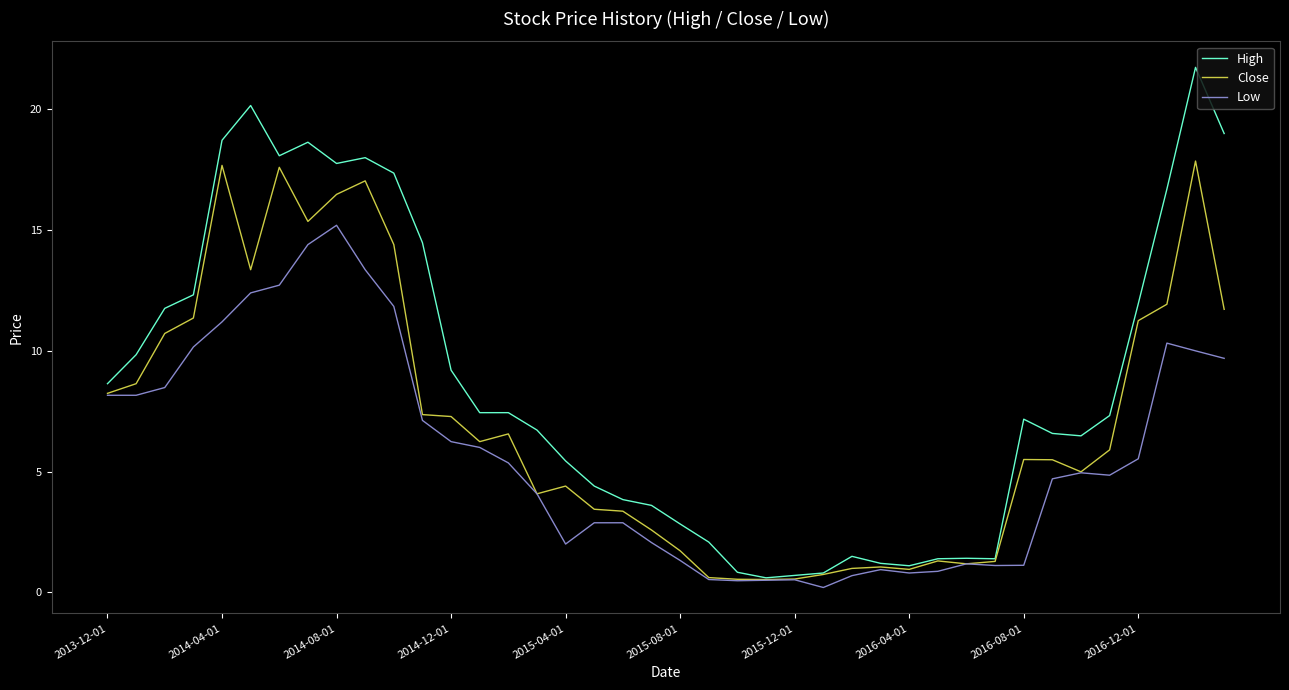

What is the sum of all Close values?

282.3